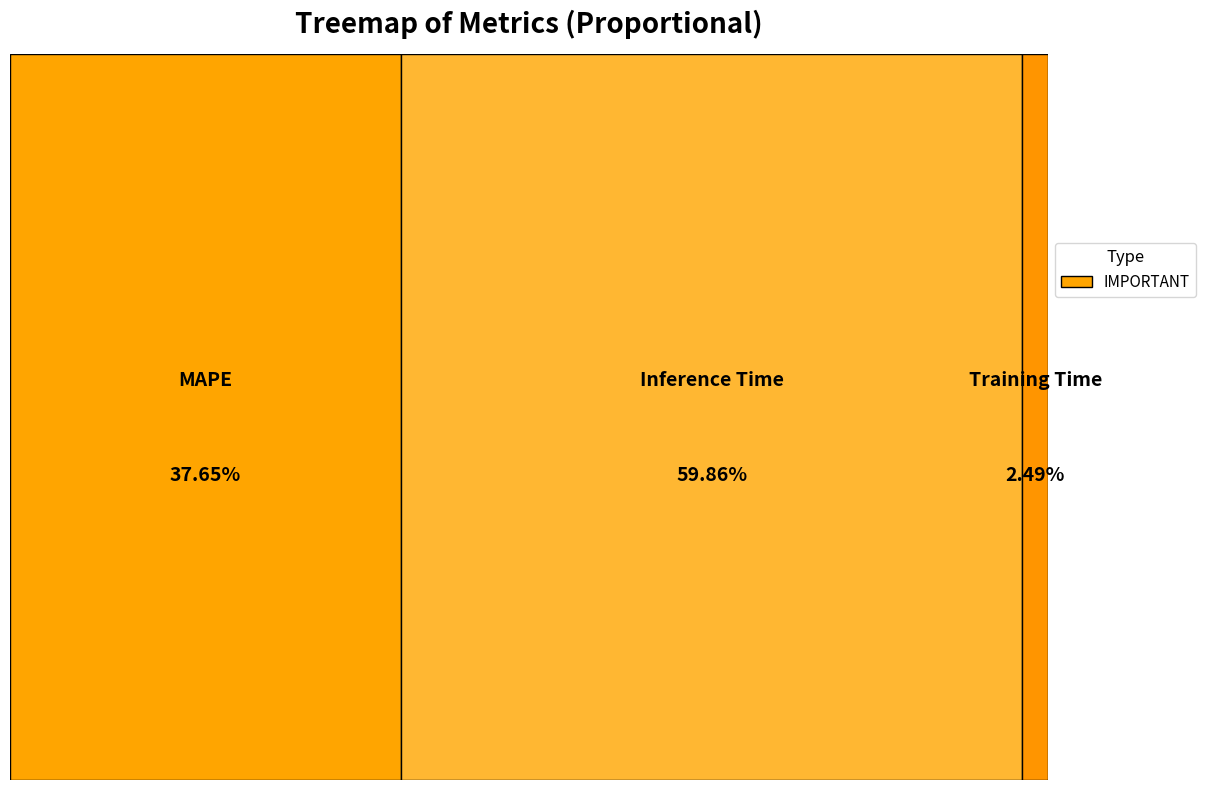

How many segments does this pie chart have?

3